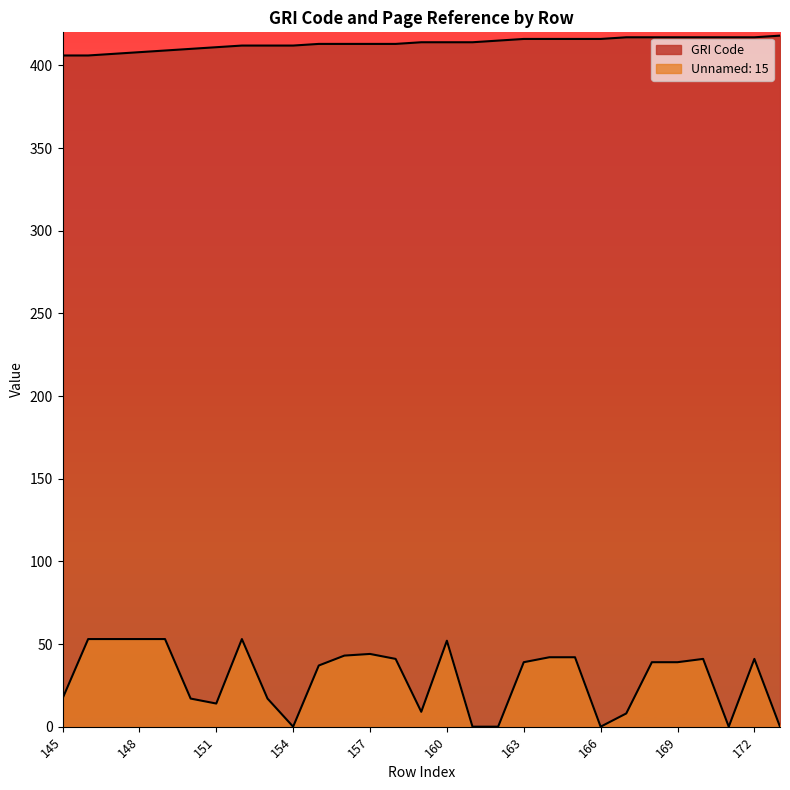

What is the average value of the GRI Code series?

413